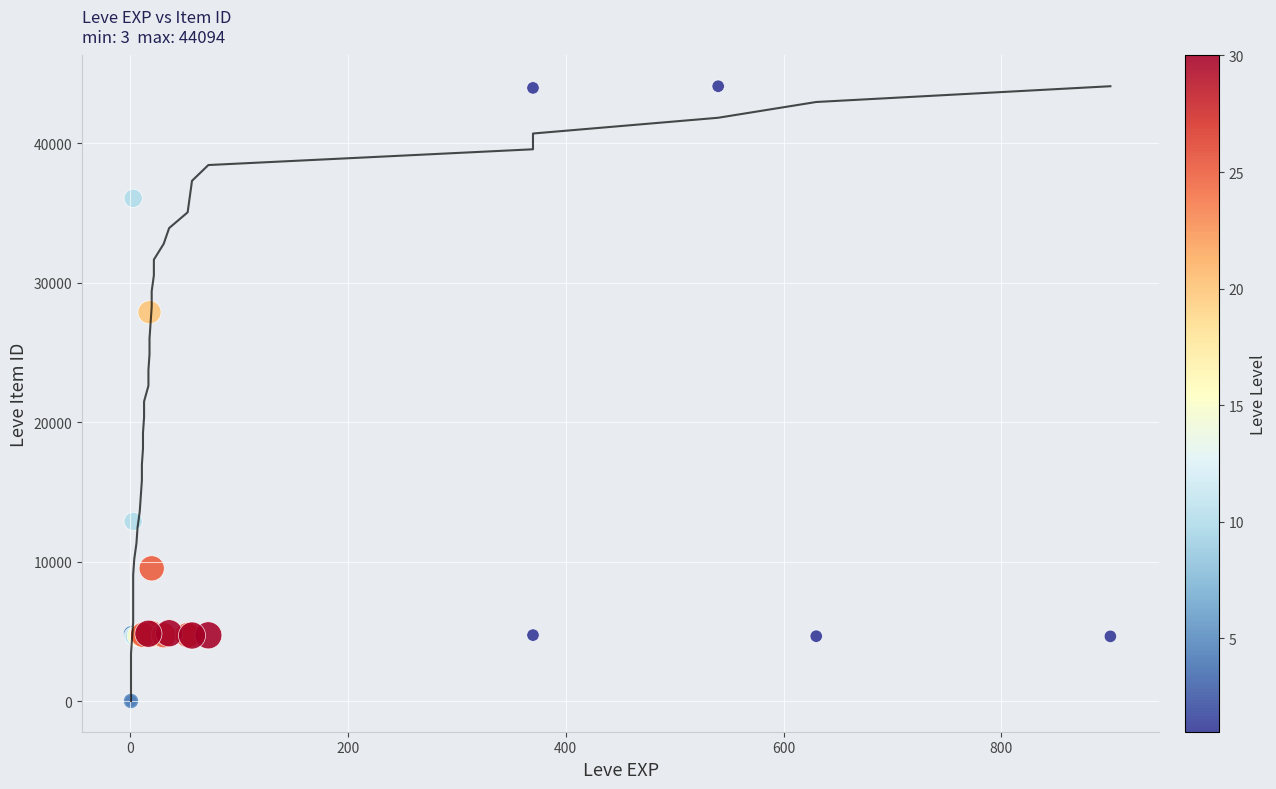

What Y value in the scatter plot is closest to 22048?

27884